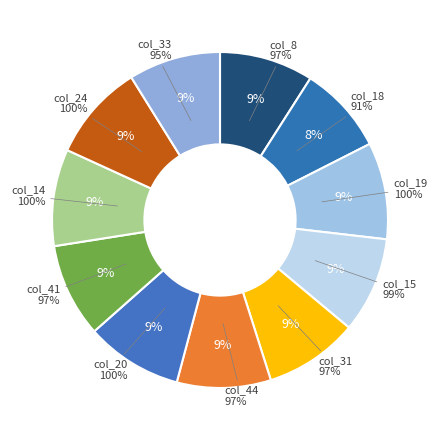

Rank the categories by value from lowest to highest.

18, 33, 8, 31, 44, 41, 15, 19, 20, 14, 24